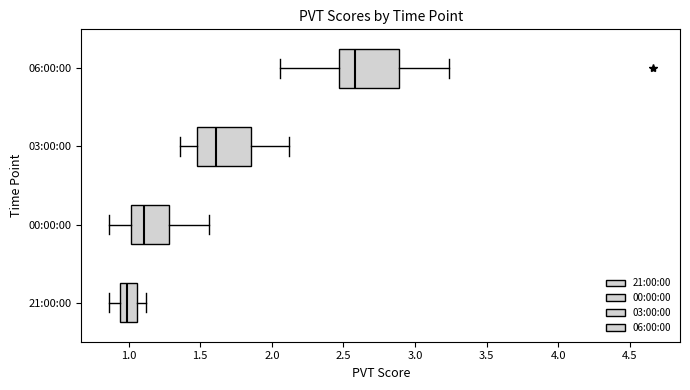

Reading bottom to top, transcribe this box plot: for each box, give where its median line is, the range the box spans, and where its two whiskers end, as read against the x-axis. The values are not printed on the chart, so give them approximately, as read against the axis.

21:00:00: median 1.00, box 0.95 to 1.05, whiskers 0.85 to 1.10
00:00:00: median 1.10, box 1.00 to 1.30, whiskers 0.85 to 1.55
03:00:00: median 1.60, box 1.50 to 1.85, whiskers 1.35 to 2.10
06:00:00: median 2.60, box 2.45 to 2.90, whiskers 2.05 to 3.25